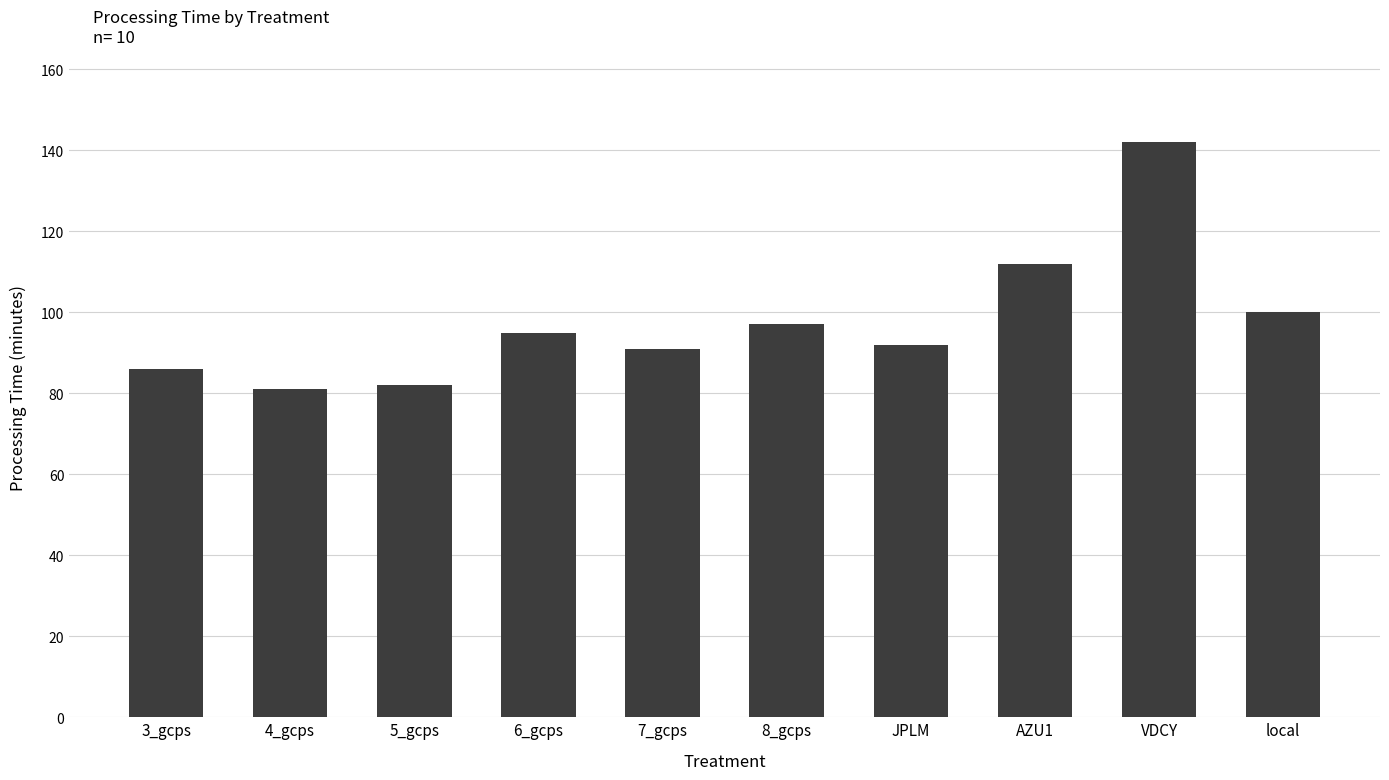

Does the chart contain any negative values?

No